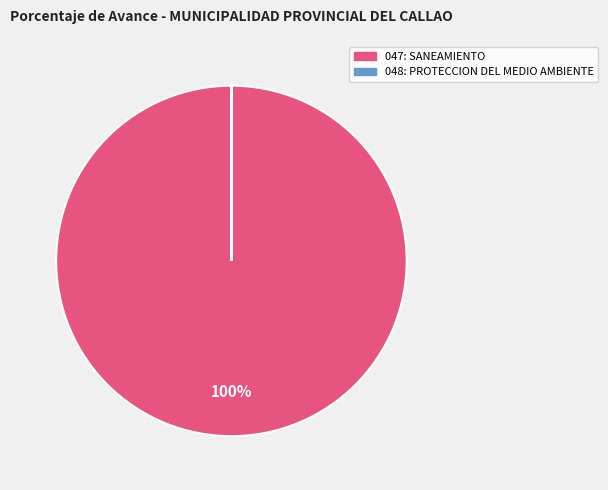

What is the largest slice in the pie chart?

047: SANEAMIENTO